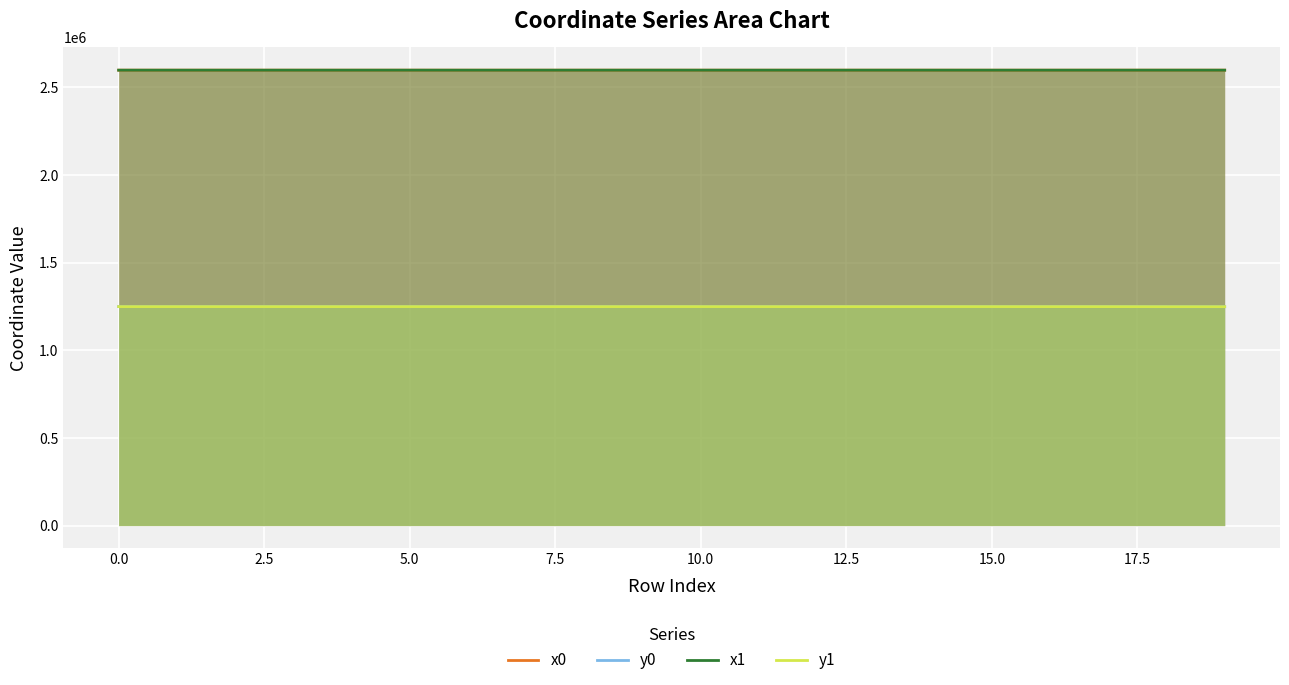

Reading left to right, what are all the values shown in this chart?

x0: 2598720.0	2598702.8	2598721.3	2598702.8	2598702.0	2598741.2	2598672.5	2598702.0	2598702.0	2598766.7	2598672.5	2598672.5	2598682.2	2598711.1	2598722.4	2598653.4	2598646.8	2598739.8	2598756.8	2598738.9
y0: 1249598.1	1249574.2	1249599.8	1249574.2	1249573.1	1249618.4	1249610.9	1249573.1	1249573.1	1249633.6	1249610.9	1249610.9	1249553.1	1249562.8	1249648.9	1249594.7	1249518.8	1249527.5	1249215.4	1249219.7
x1: 2598721.3	2598720.0	2598722.5	2598700.7	2598702.8	2598766.7	2598673.9	2598682.2	2598711.1	2598767.4	2598694.8	2598659.9	2598674.1	2598718.0	2598696.0	2598659.9	2598674.1	2598736.2	2598747.9	2598747.9
y1: 1249599.8	1249598.1	1249601.4	1249577.6	1249574.2	1249633.6	1249609.8	1249553.1	1249562.8	1249634.1	1249629.7	1249600.2	1249545.3	1249555.0	1249630.7	1249600.2	1249545.3	1249532.0	1249218.8	1249218.8